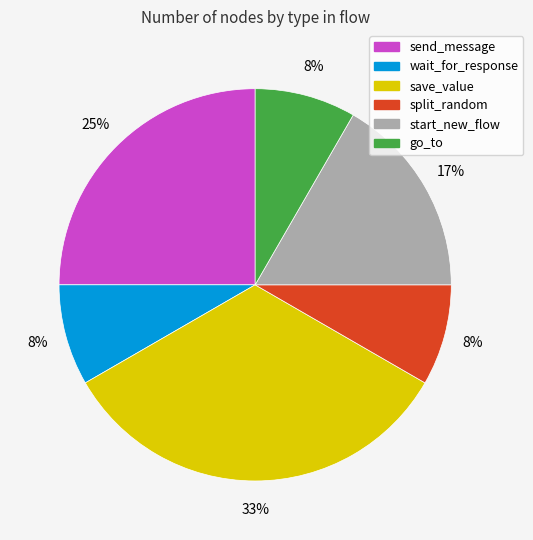

Between send_message and start_new_flow, which is larger?

send_message